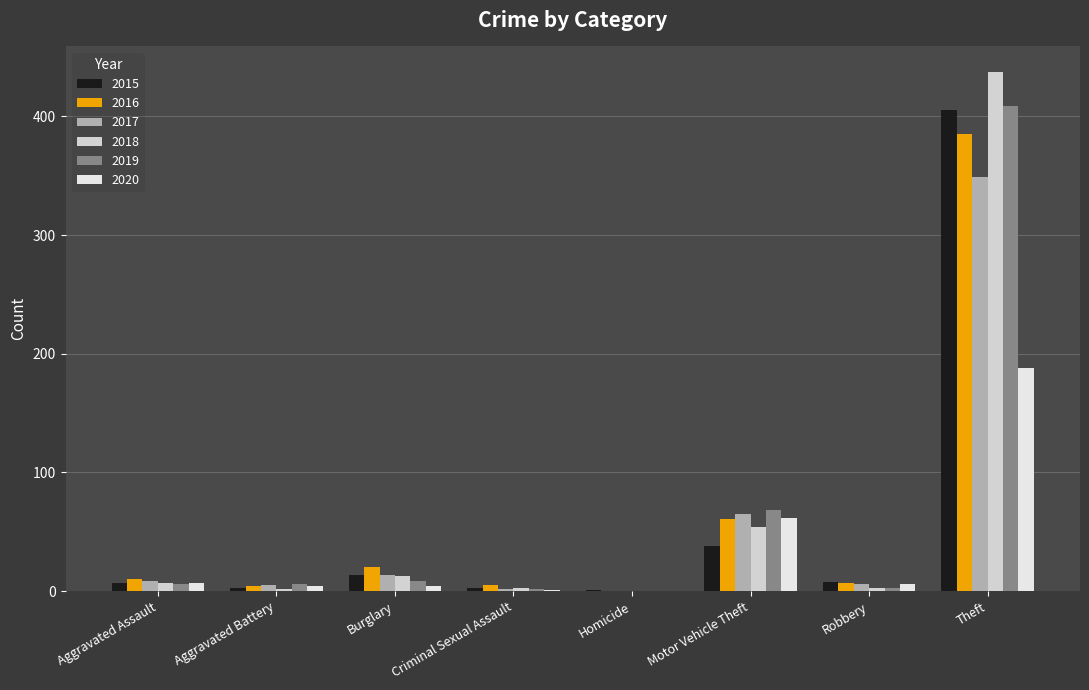

Between Burglary and Motor Vehicle Theft, which is larger?

Motor Vehicle Theft